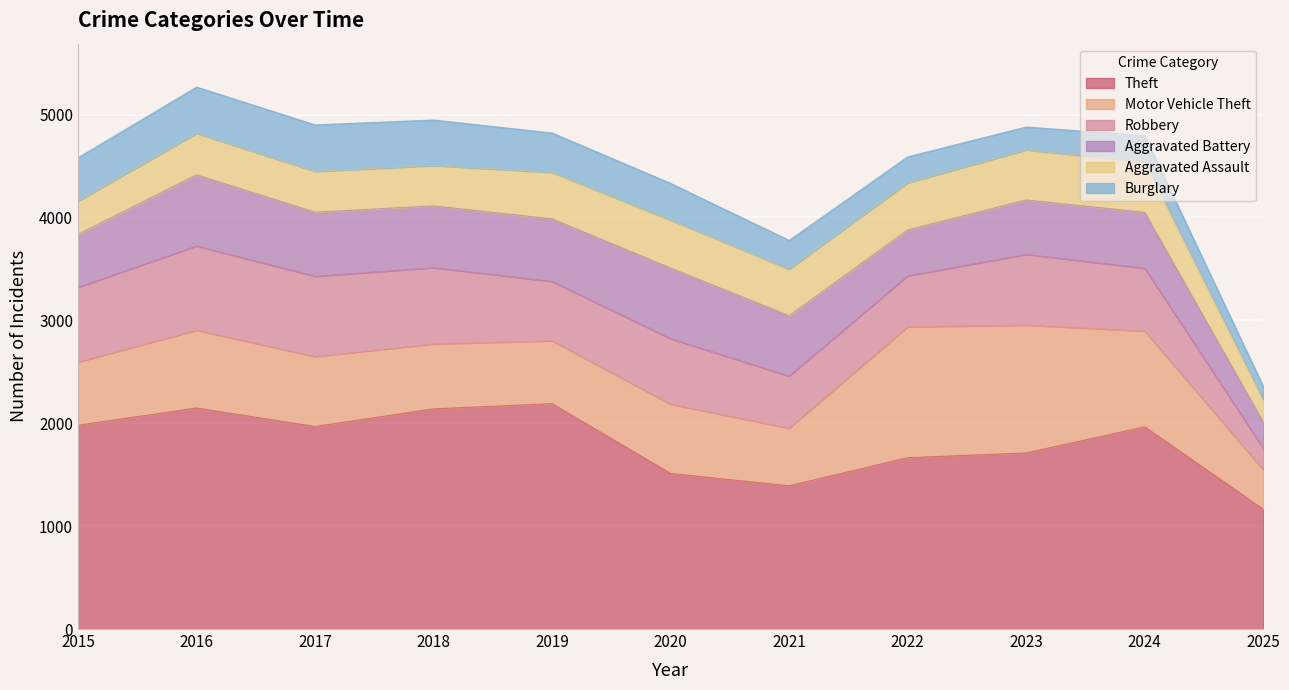

At which category does the chart reach its peak across all series?

2019